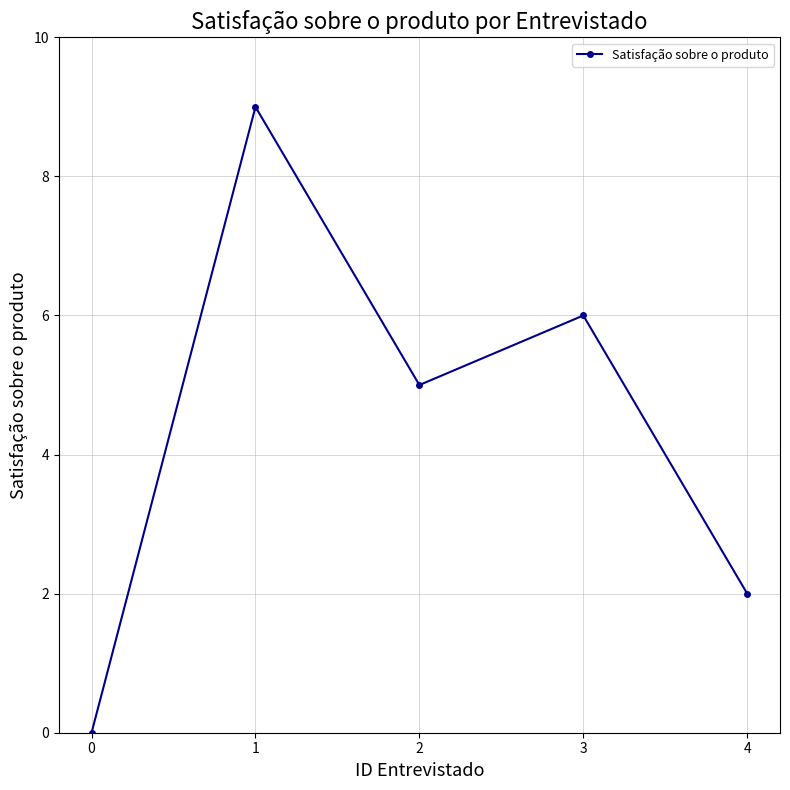

List the labels in order of value, largest first.

1, 3, 2, 4, 0